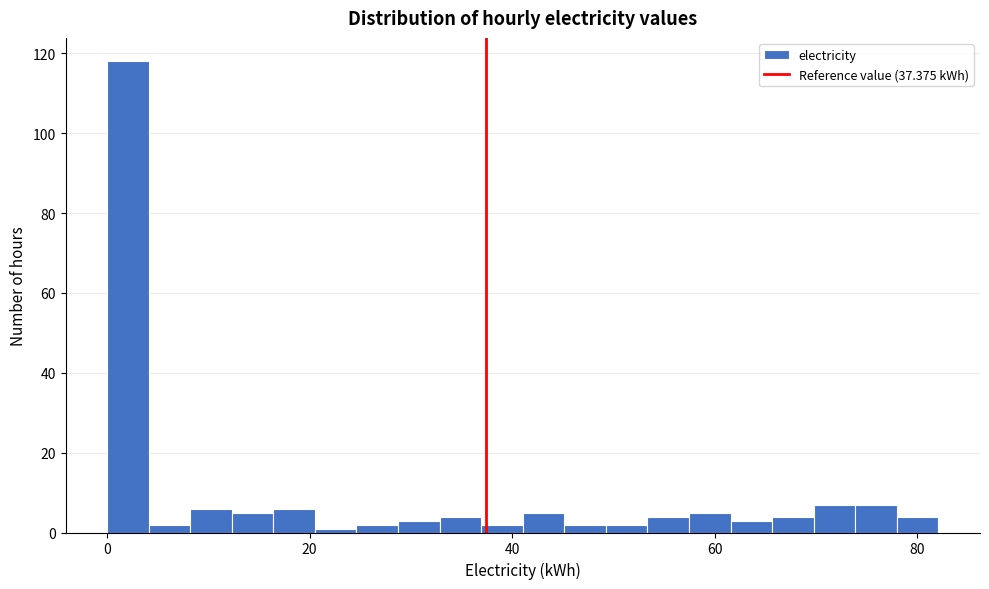

Read against the x-axis, roughly where is the centre of the tallest bar?

2